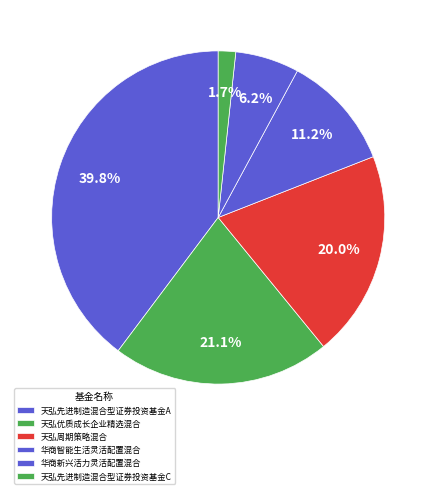

How many slices are in this pie chart?

6